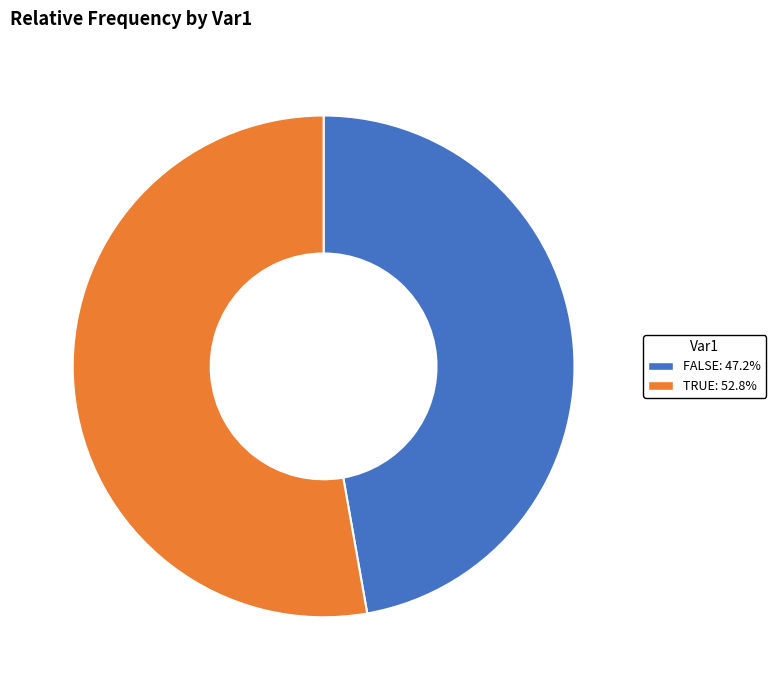

Approximately how many times larger is the value at TRUE: 52.8% compared to FALSE: 47.2%?

1.1